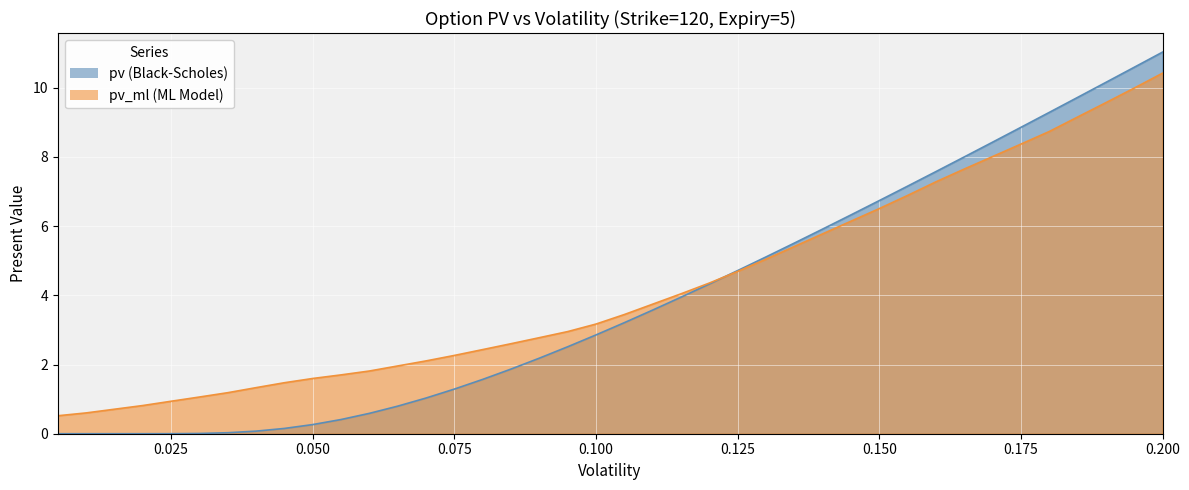

At 0.075, list the series in order from largest to smallest.

pv_ml, pv